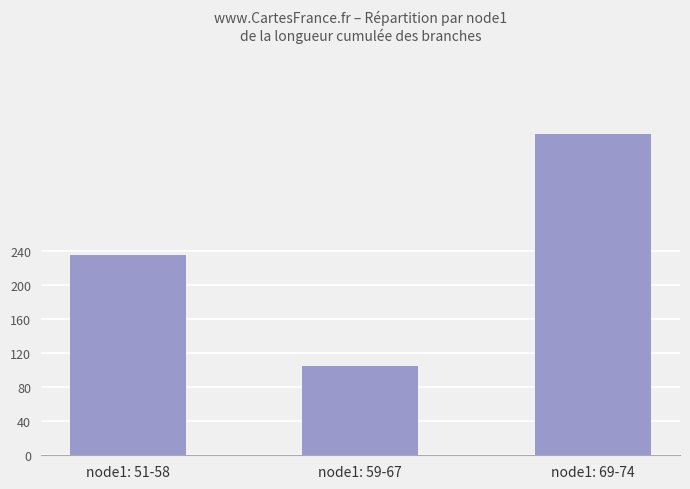

Which category has the lowest value across all series?

node1: 59-67